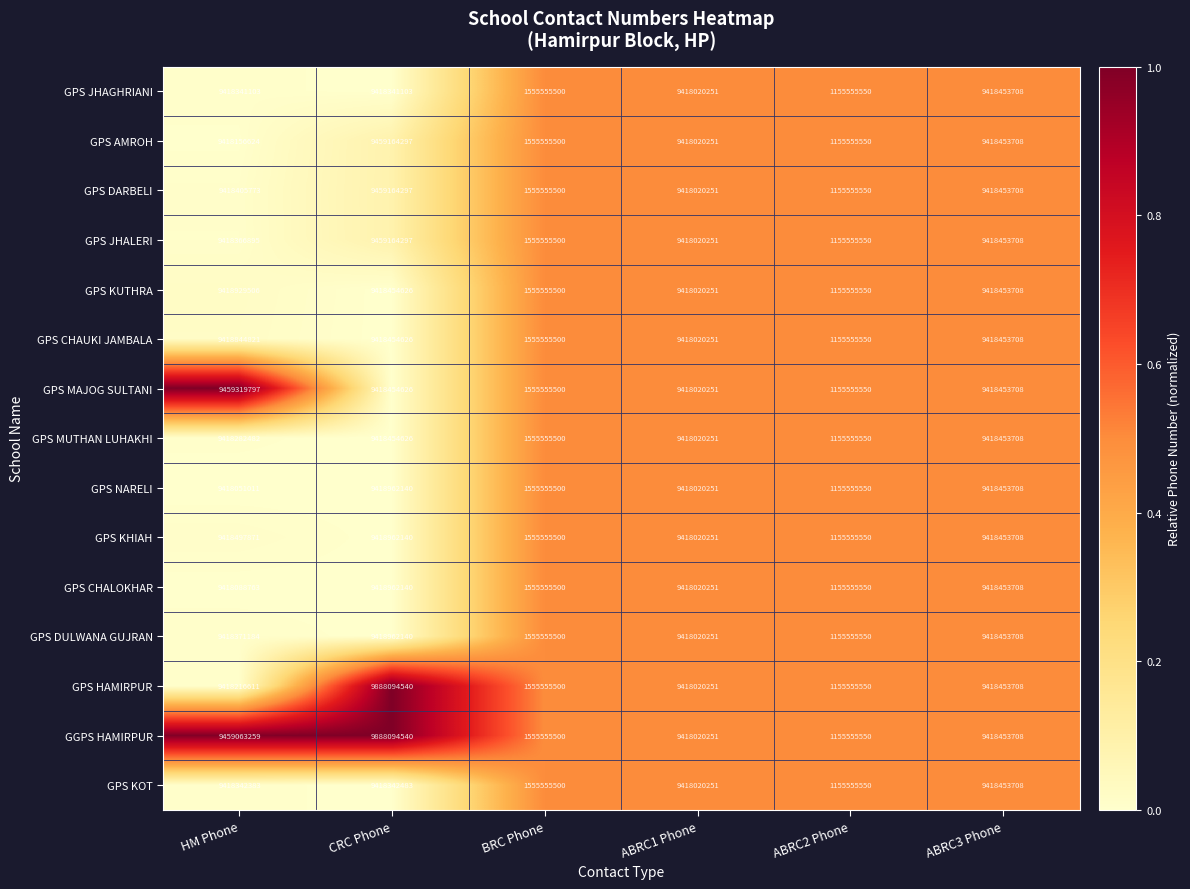

Which series changed the most between HM Phone and ABRC2 Phone?

GPS MAJOG SULTANI